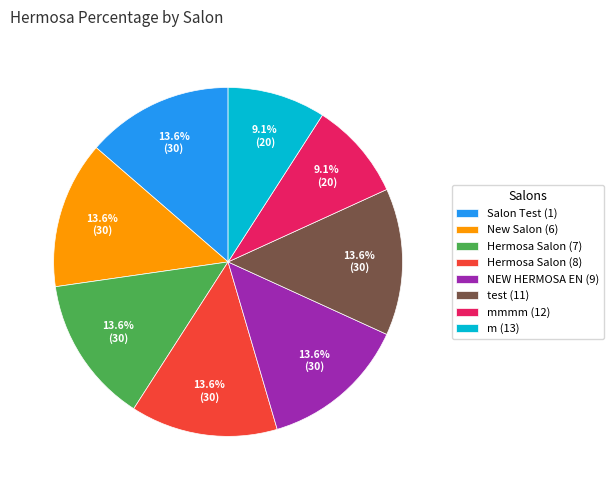

What percentage is the Salon Test (1) slice, to the nearest percent?

14%